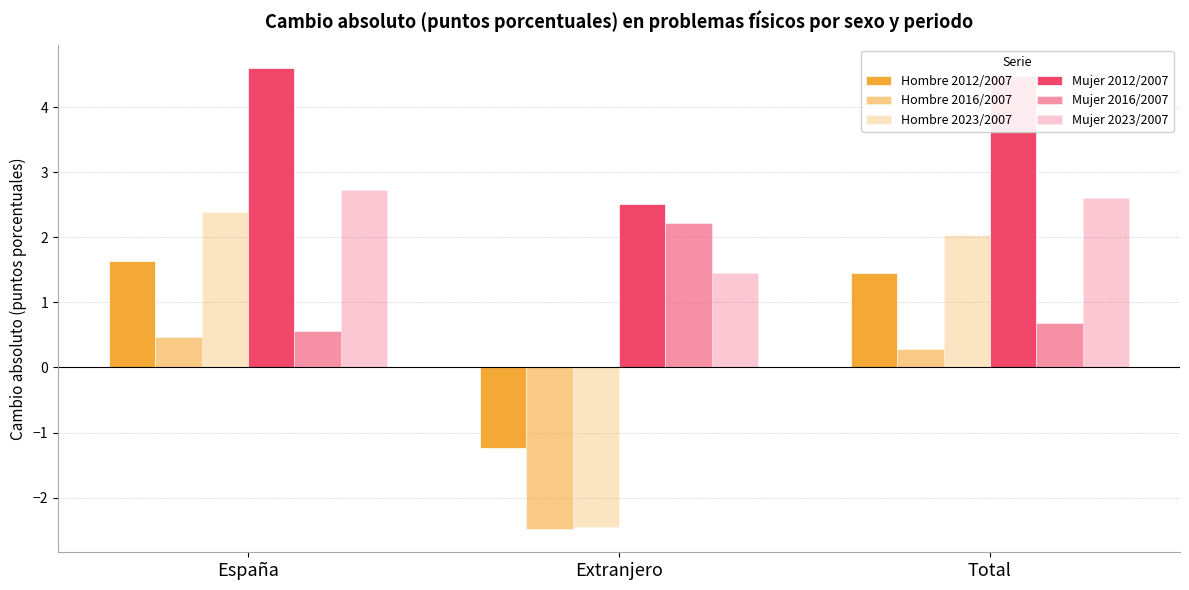

How many groups of bars are there?

3